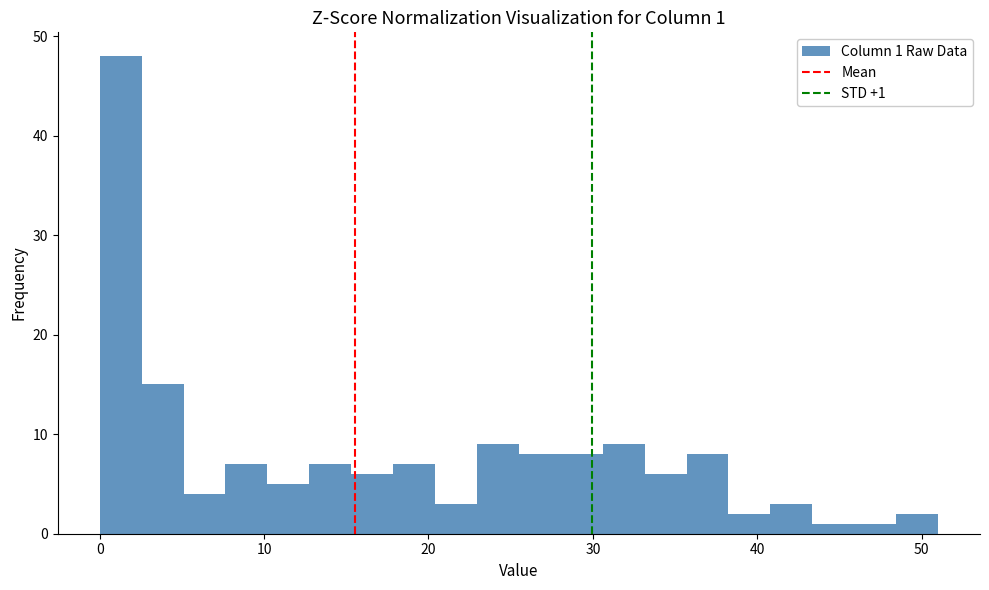

Read against the x-axis, roughly where is the centre of the tallest bar?

1